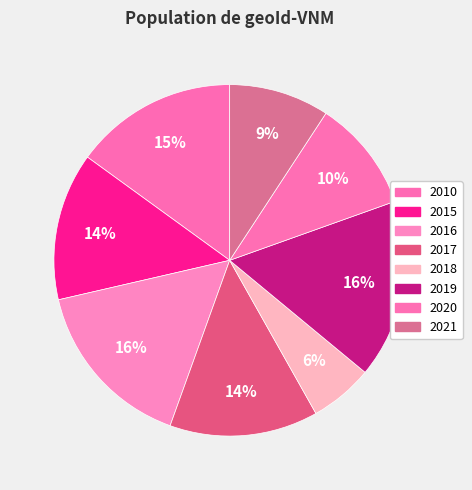

Rank the categories by value from lowest to highest.

2018, 2021, 2020, 2015, 2017, 2010, 2016, 2019